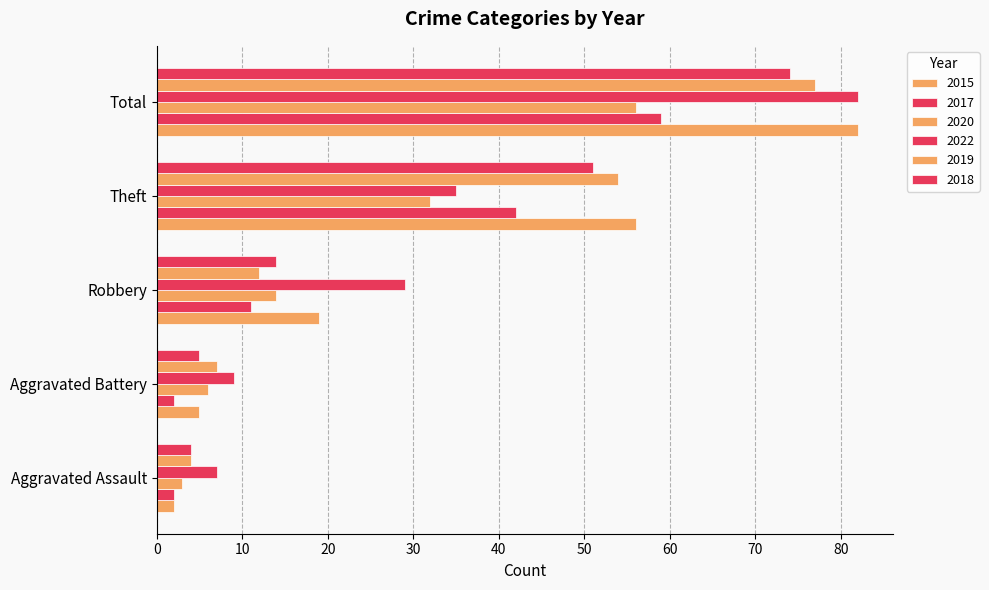

What is the value of the 2017 bar at the 4th from the left?

42